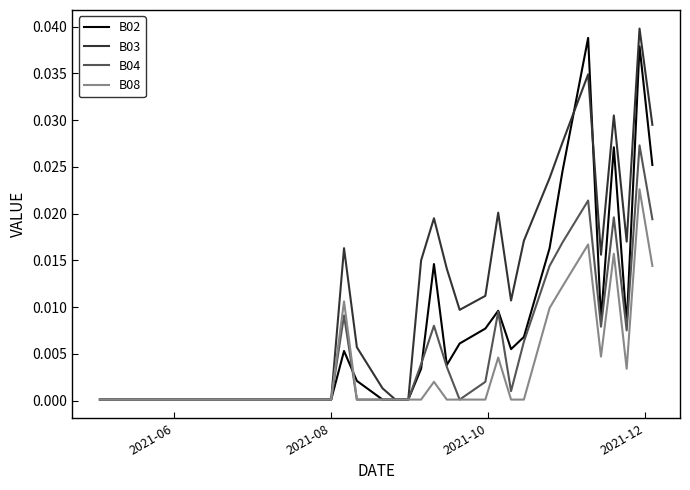

List the series in order of their overall mean, highest first.

B03, B02, B04, B08